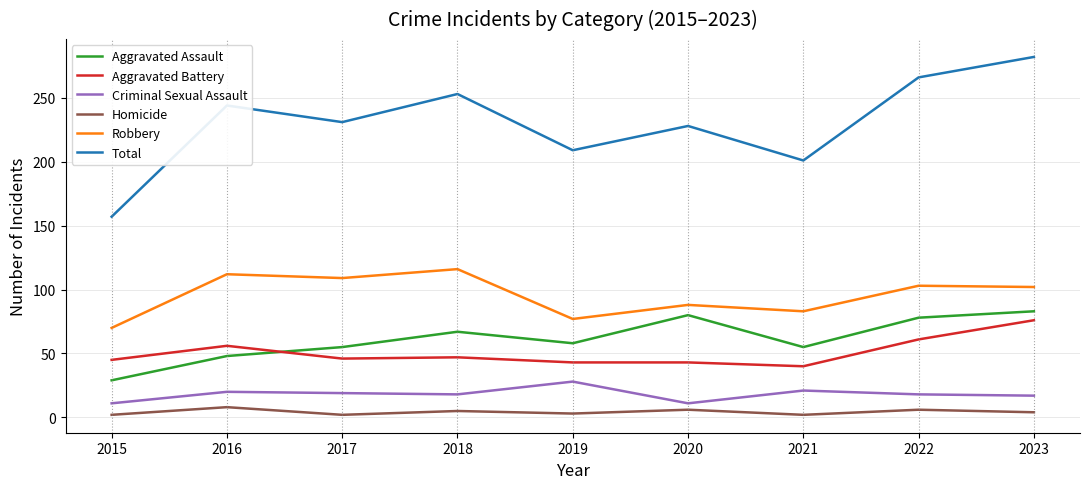

How many lines are shown in the chart?

6